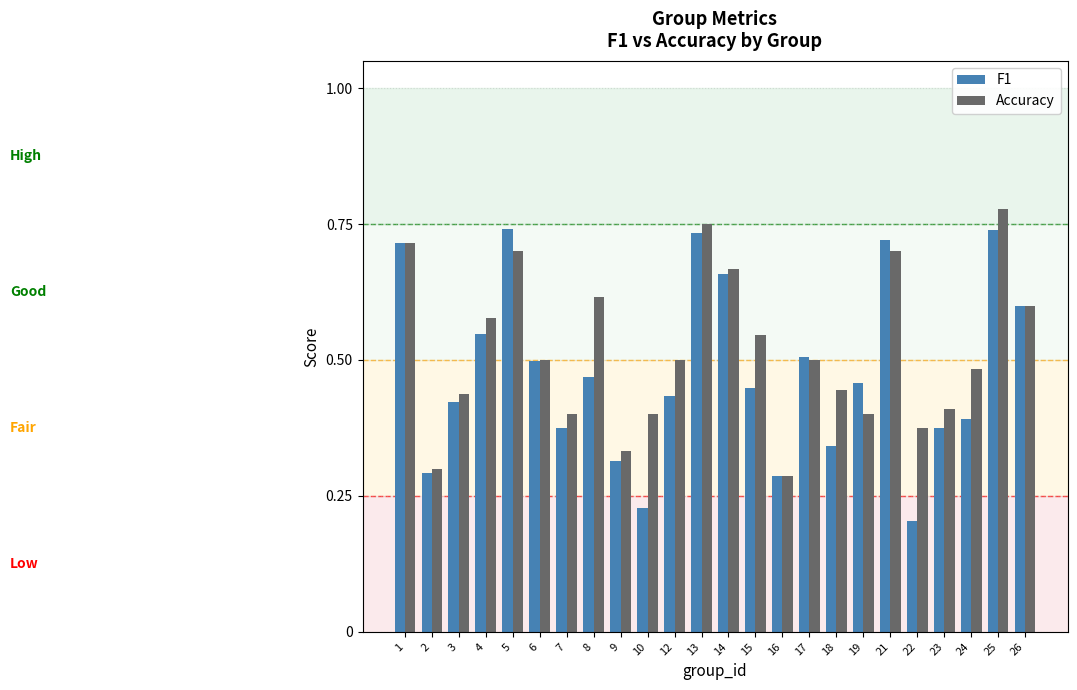

What is the difference between the highest and lowest values at 8?

0.1